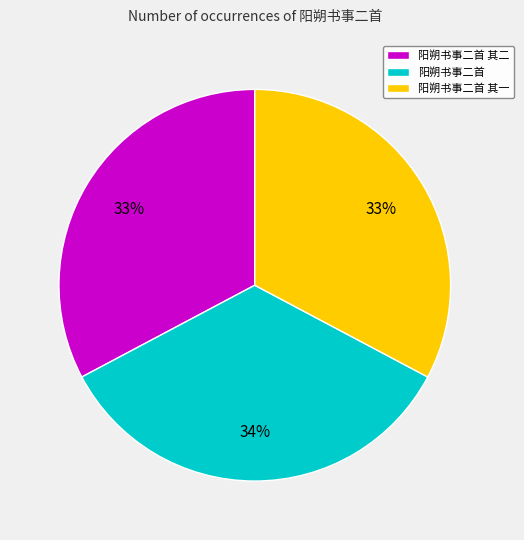

Is 阳朔书事二首 其二 the majority of the pie?

No